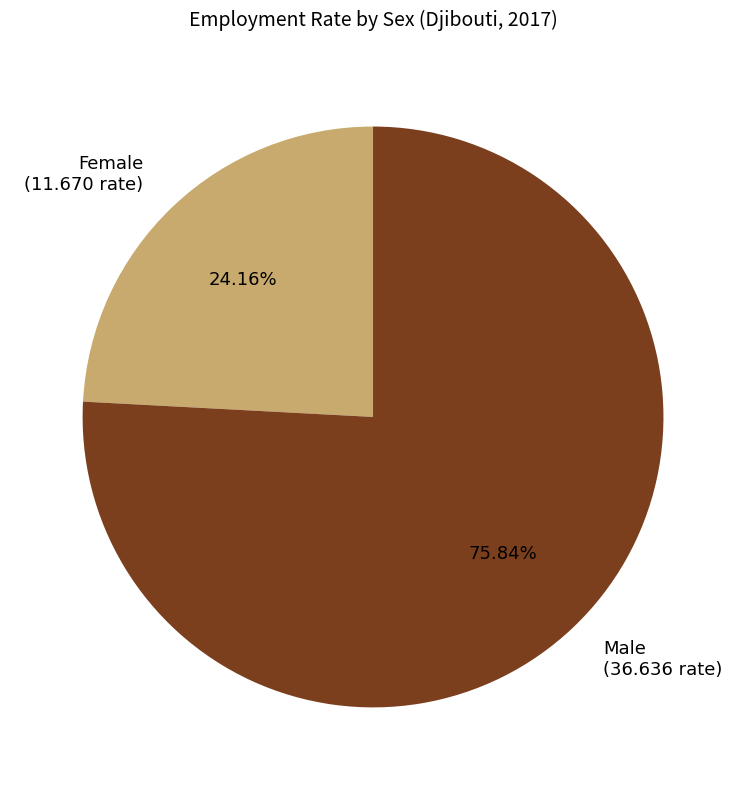

What is the largest slice in the pie chart?

Male (36.636 rate)